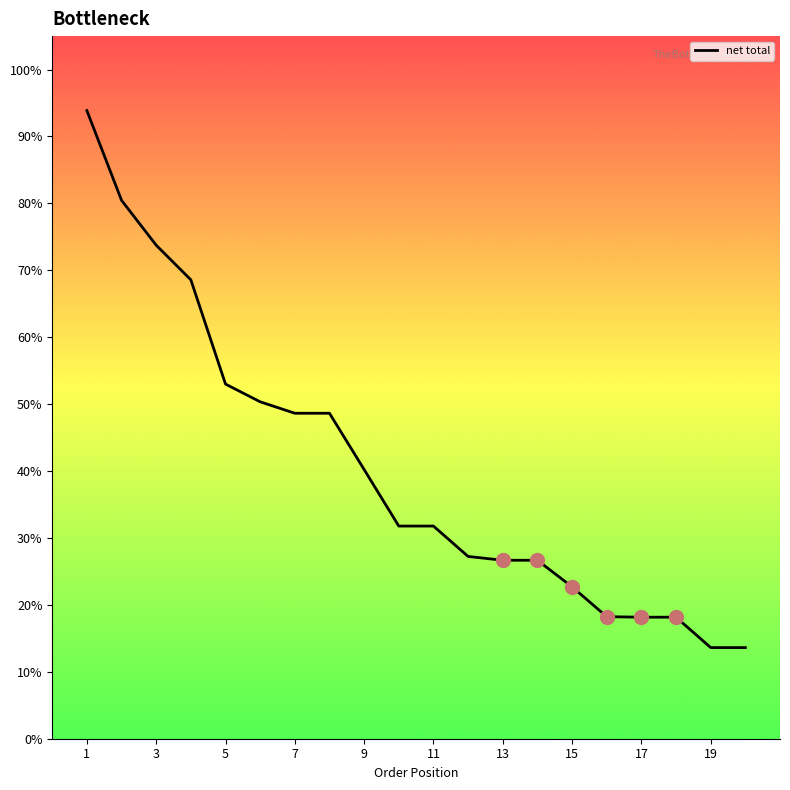

Is this an area chart (filled region under the line)?

No